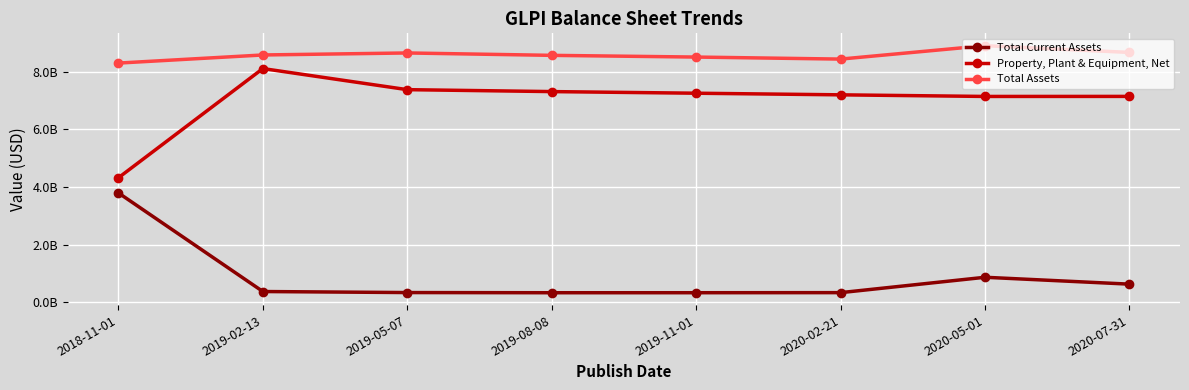

Read the Property, Plant & Equipment, Net value at 2019-05-07, to the nearest 50.

7374109000